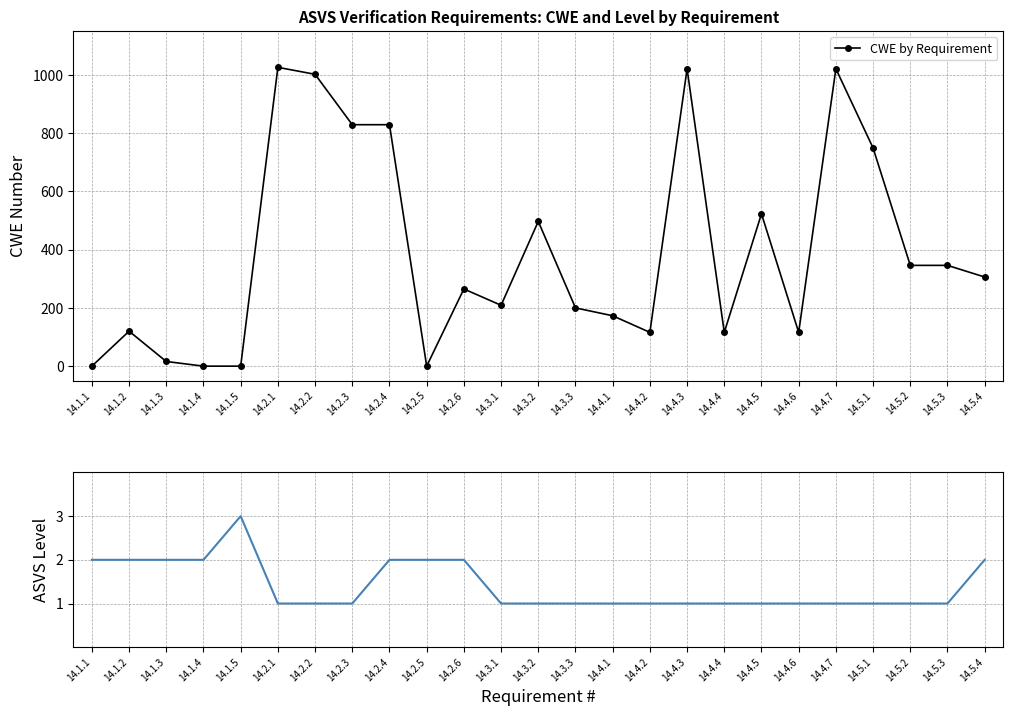

What is the highest value of the CWE by Requirement series?

1026